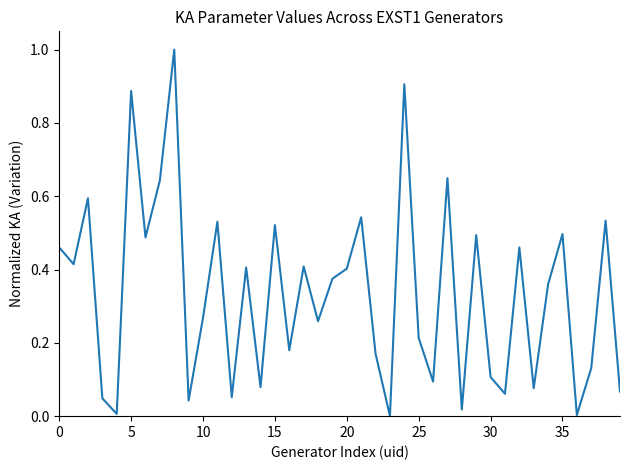

What is the greatest value displayed?

1.0